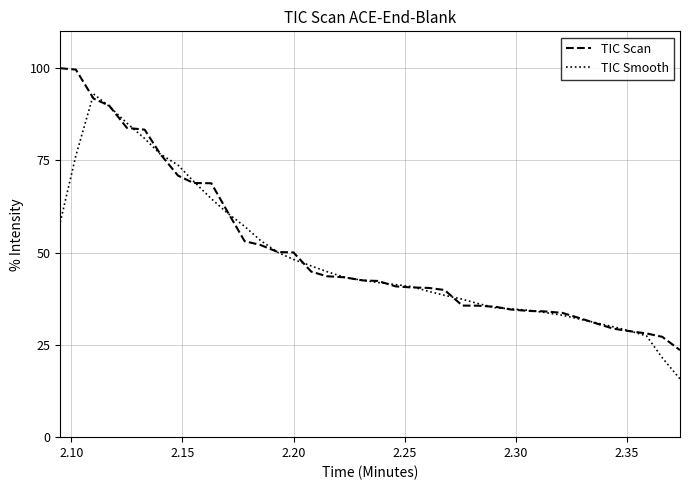

List the series in order of their peak value, lowest first.

TIC Smooth, TIC Scan